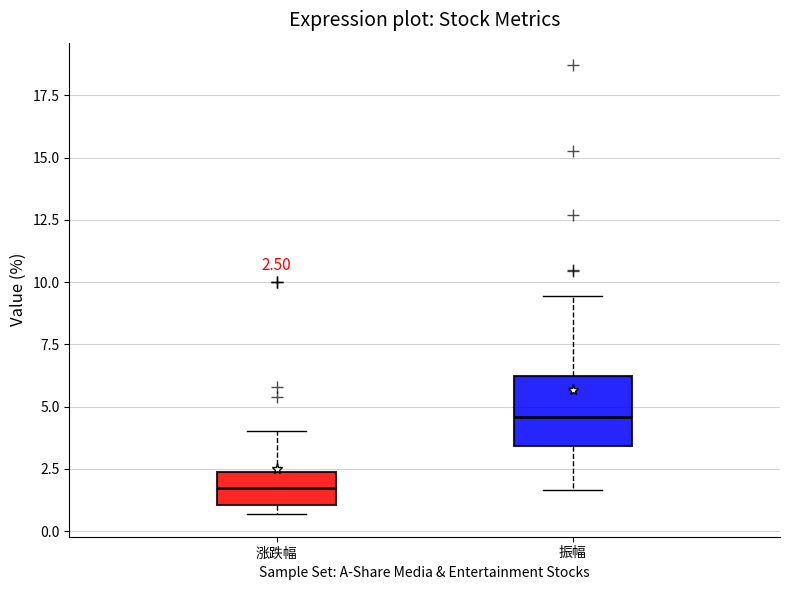

Which box is the tallest, from its lower edge to its upper edge?

振幅